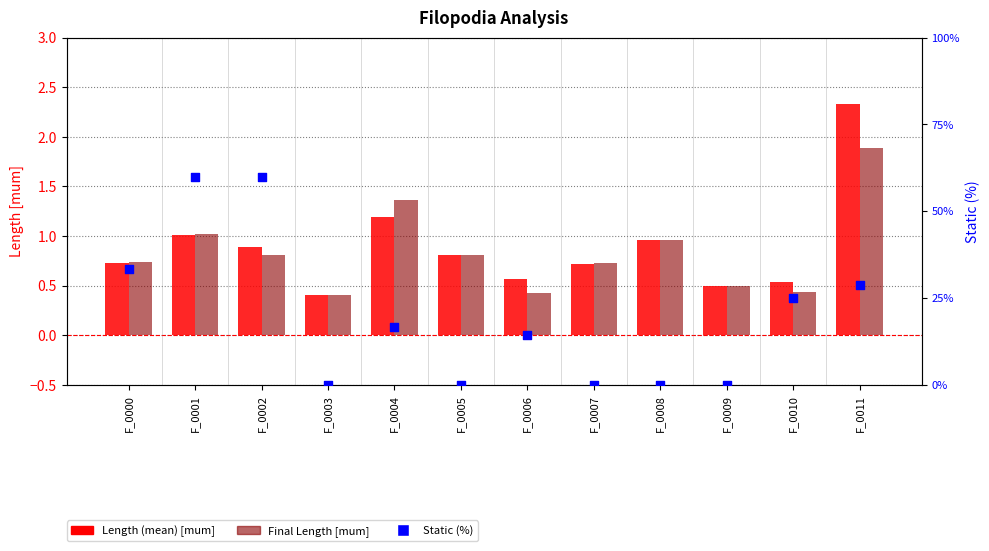

Which series contains the lowest Y value?

Static (%)